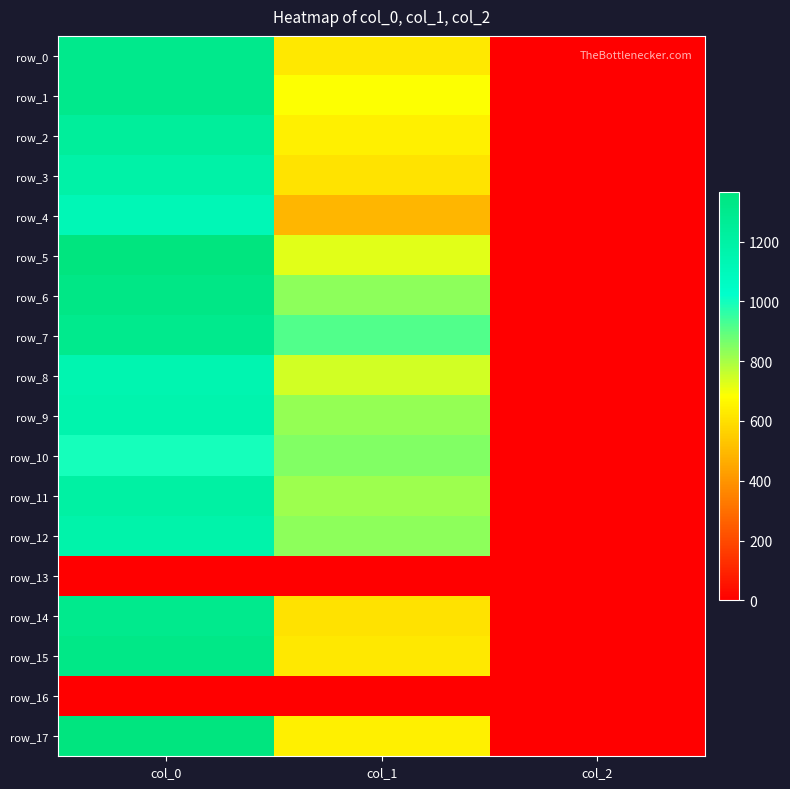

Which has a higher value, col_2 or col_0?

col_0